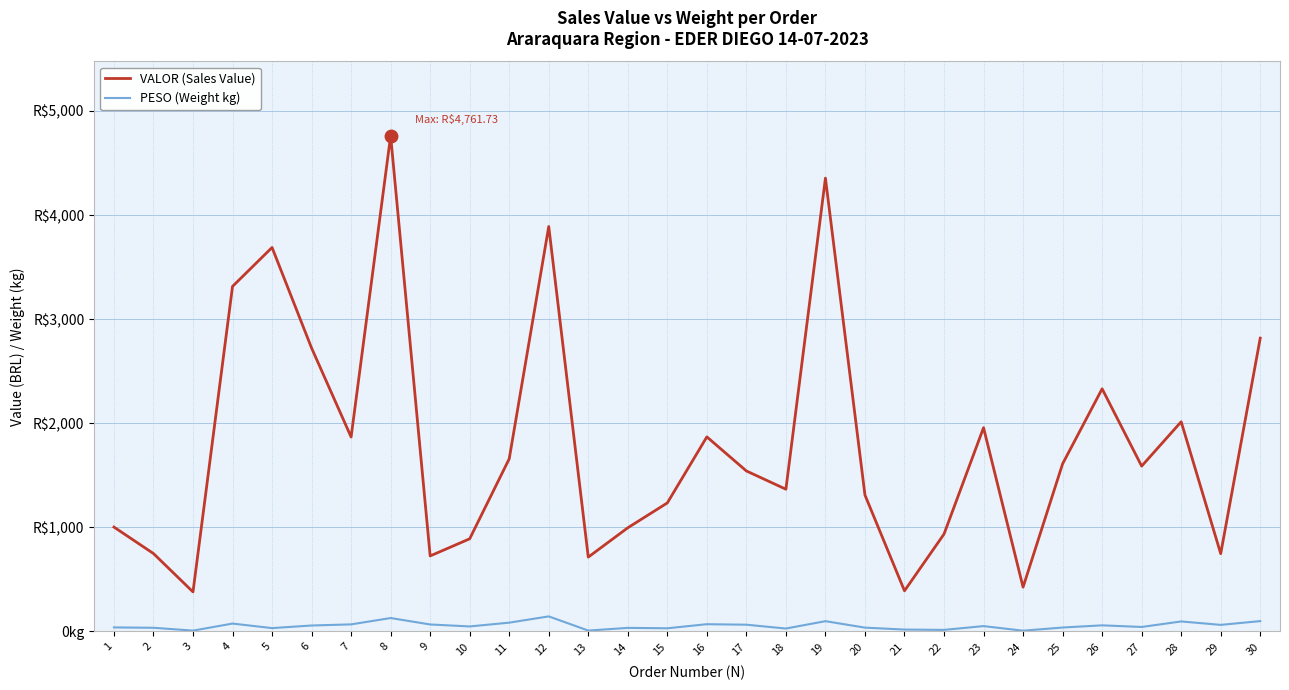

What are all the series names shown in the legend?

VALOR (Sales Value), PESO (Weight kg)